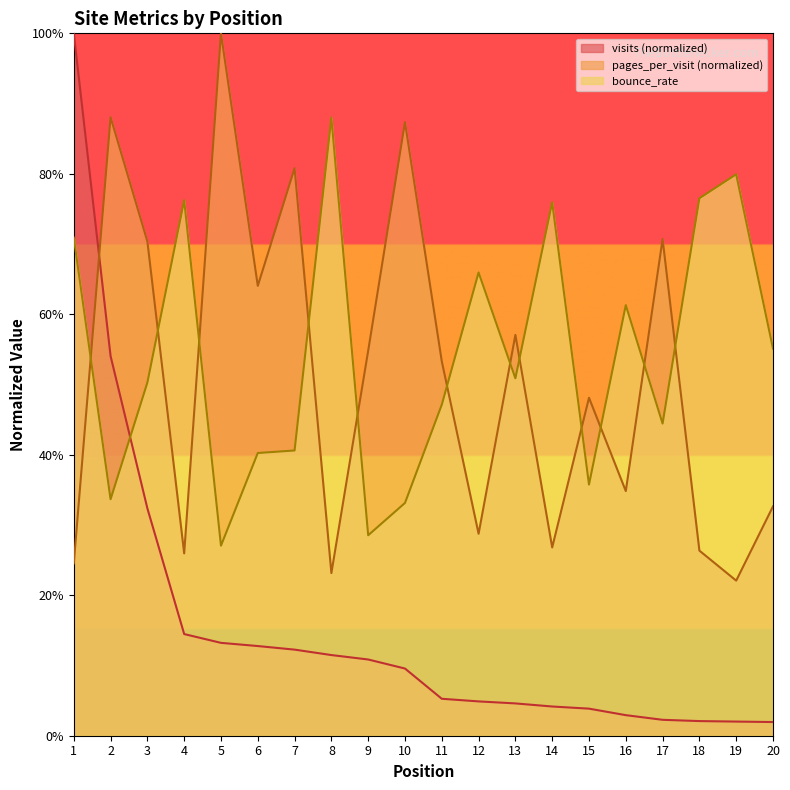

Which series has the largest total across all categories?

bounce_rate